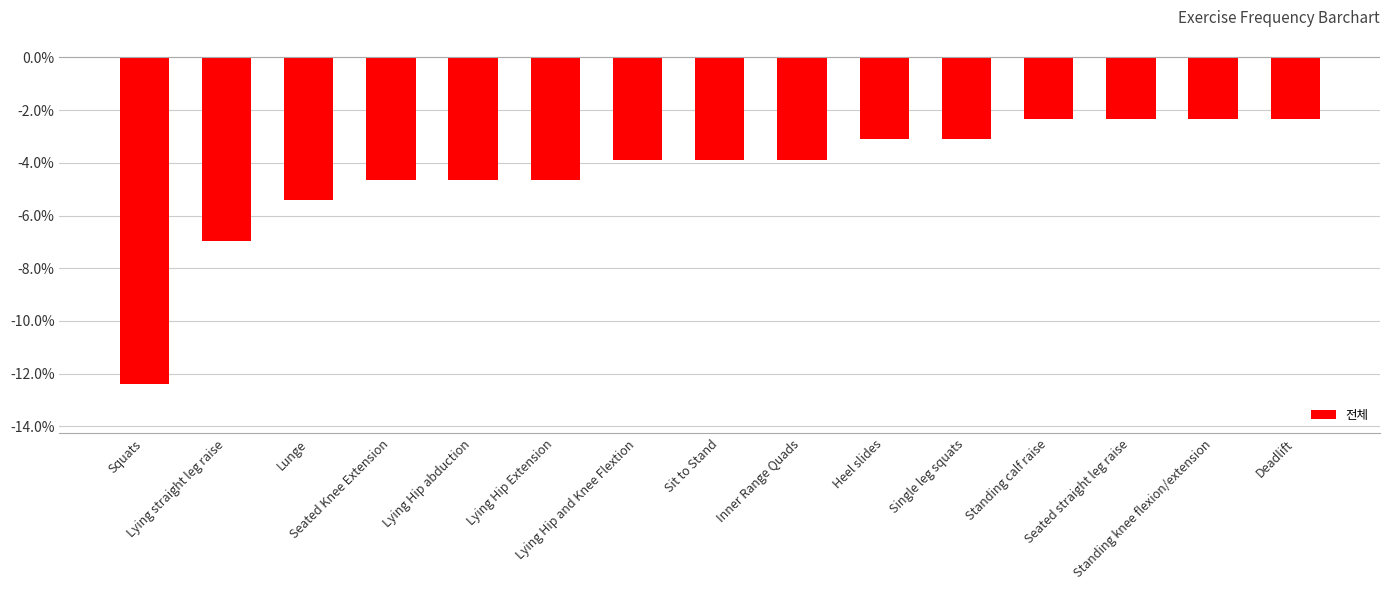

What is the change in value from Squats to Sit to Stand?

+8.5